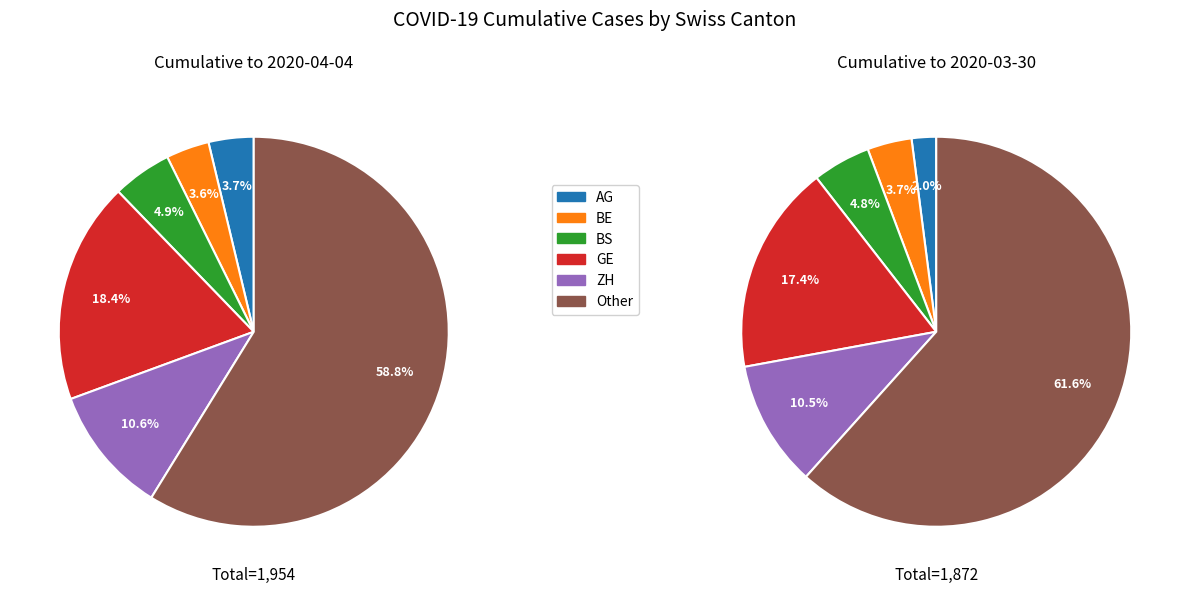

The 25 slice represents 13% of the pie. True or false?

False